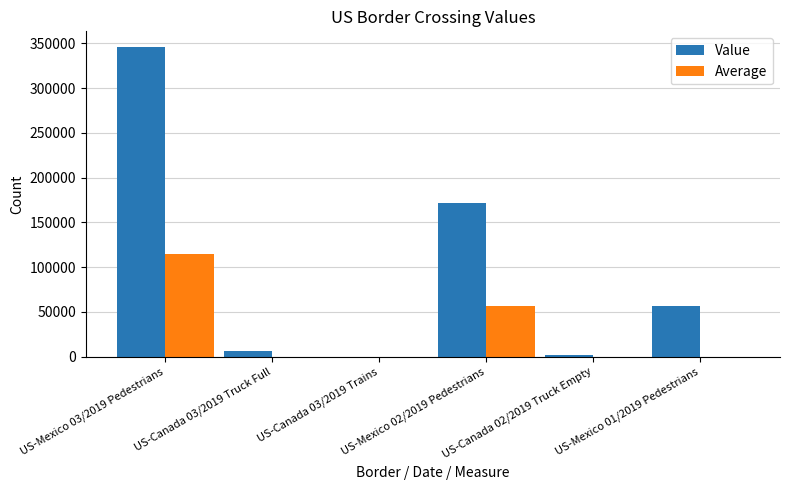

What is the sum of all Value values?

582952